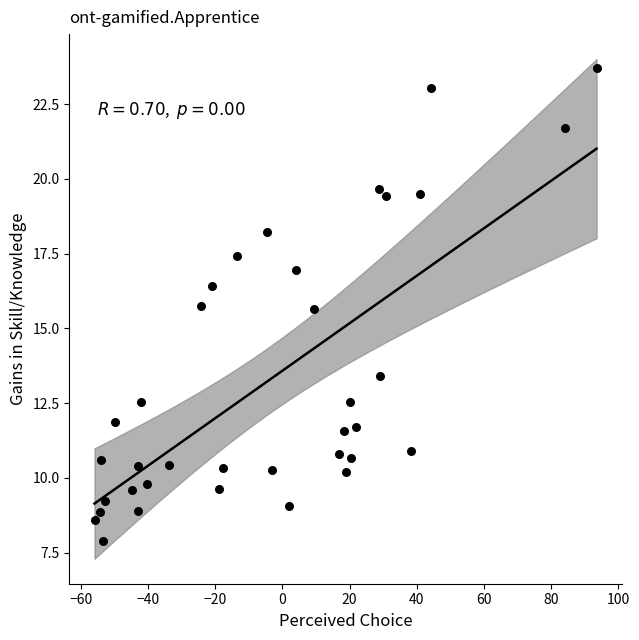

What is the range of Y values (max minus min)?

15.8